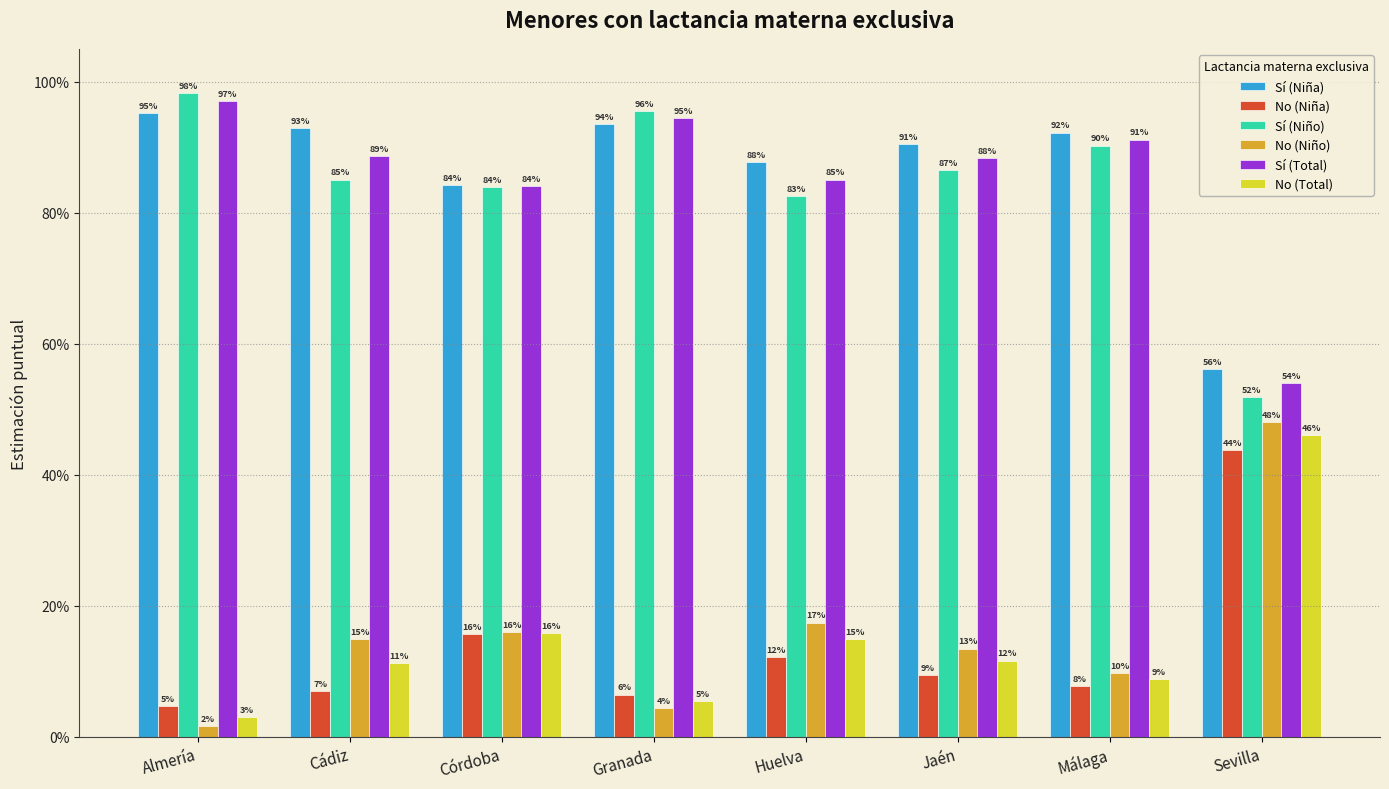

What is the difference between the highest and lowest values at Huelva?

75.6